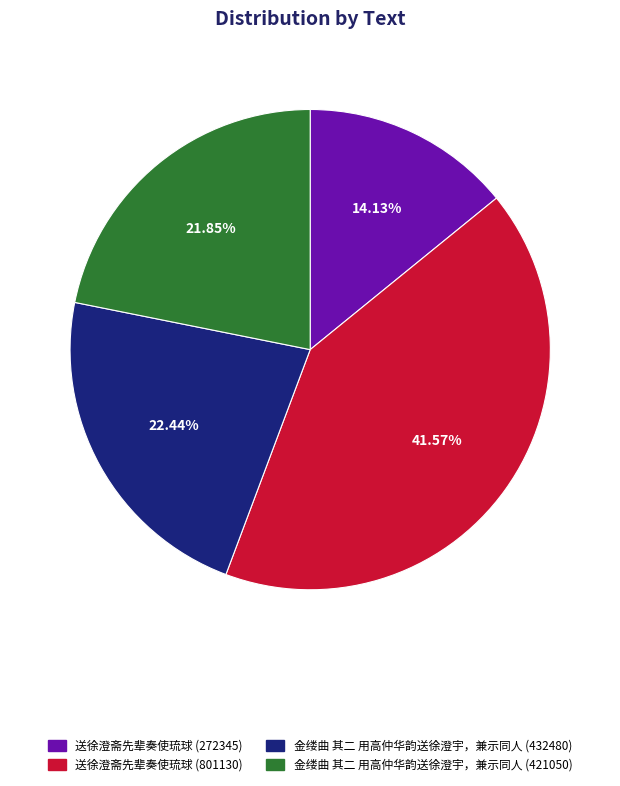

How many slices are in this pie chart?

4